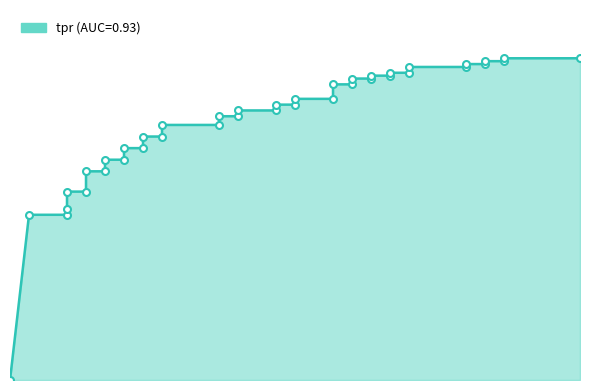

What is the greatest value displayed?

0.9